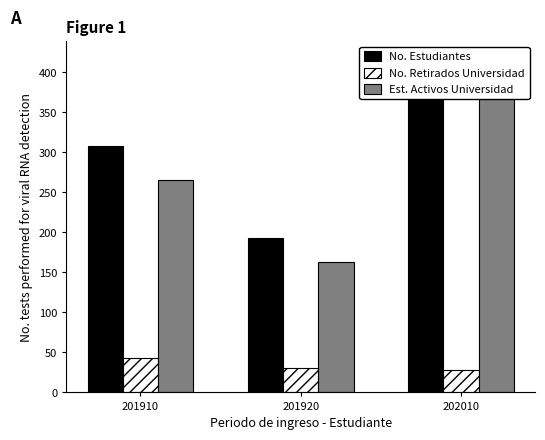

Is the value of No. Retirados Universidad at 202010 greater than the value of No. Estudiantes at 201920?

No